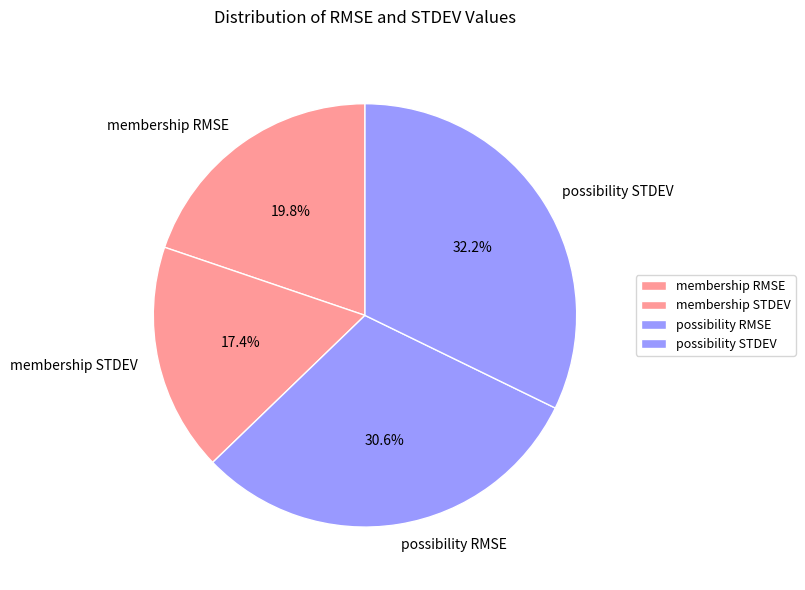

Combined, do membership RMSE and membership STDEV account for over 50%?

No